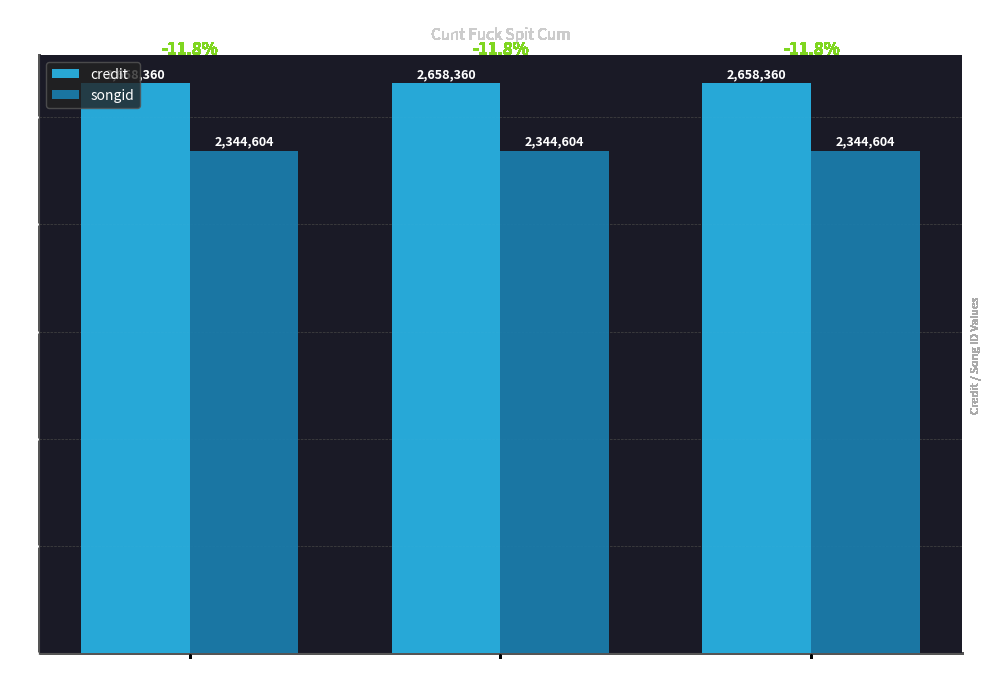

List the series in order of their overall mean, highest first.

credit, songid